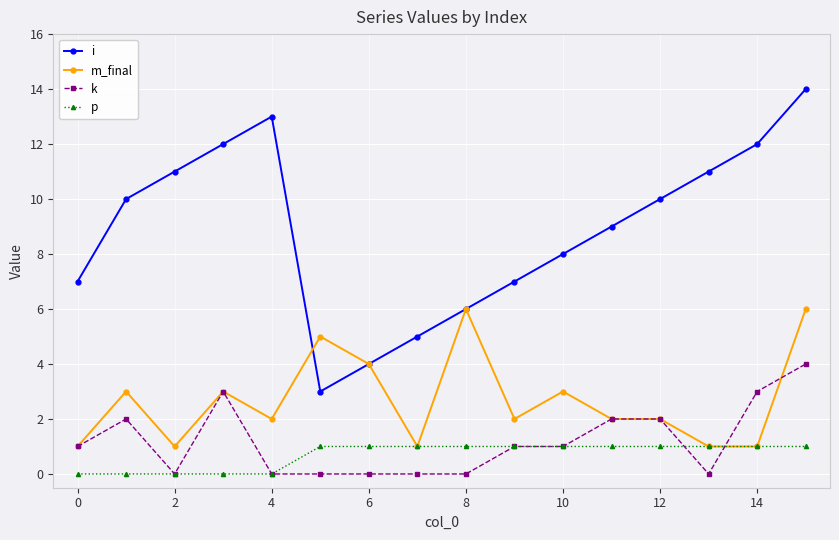

What is the greatest value displayed?

14